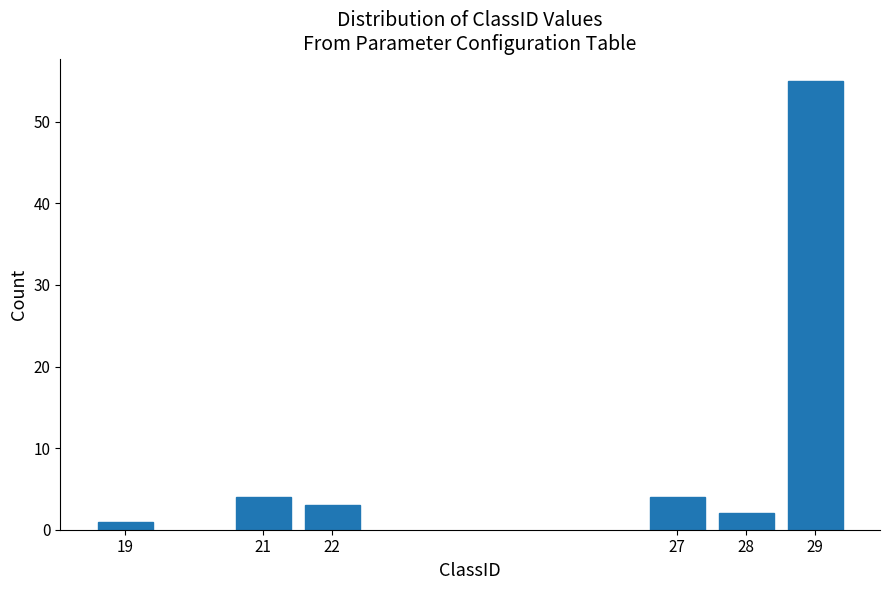

Reading right to left, transcribe all the data shown in this chart.

29=55	28=2	27=4	22=3	21=4	19=1